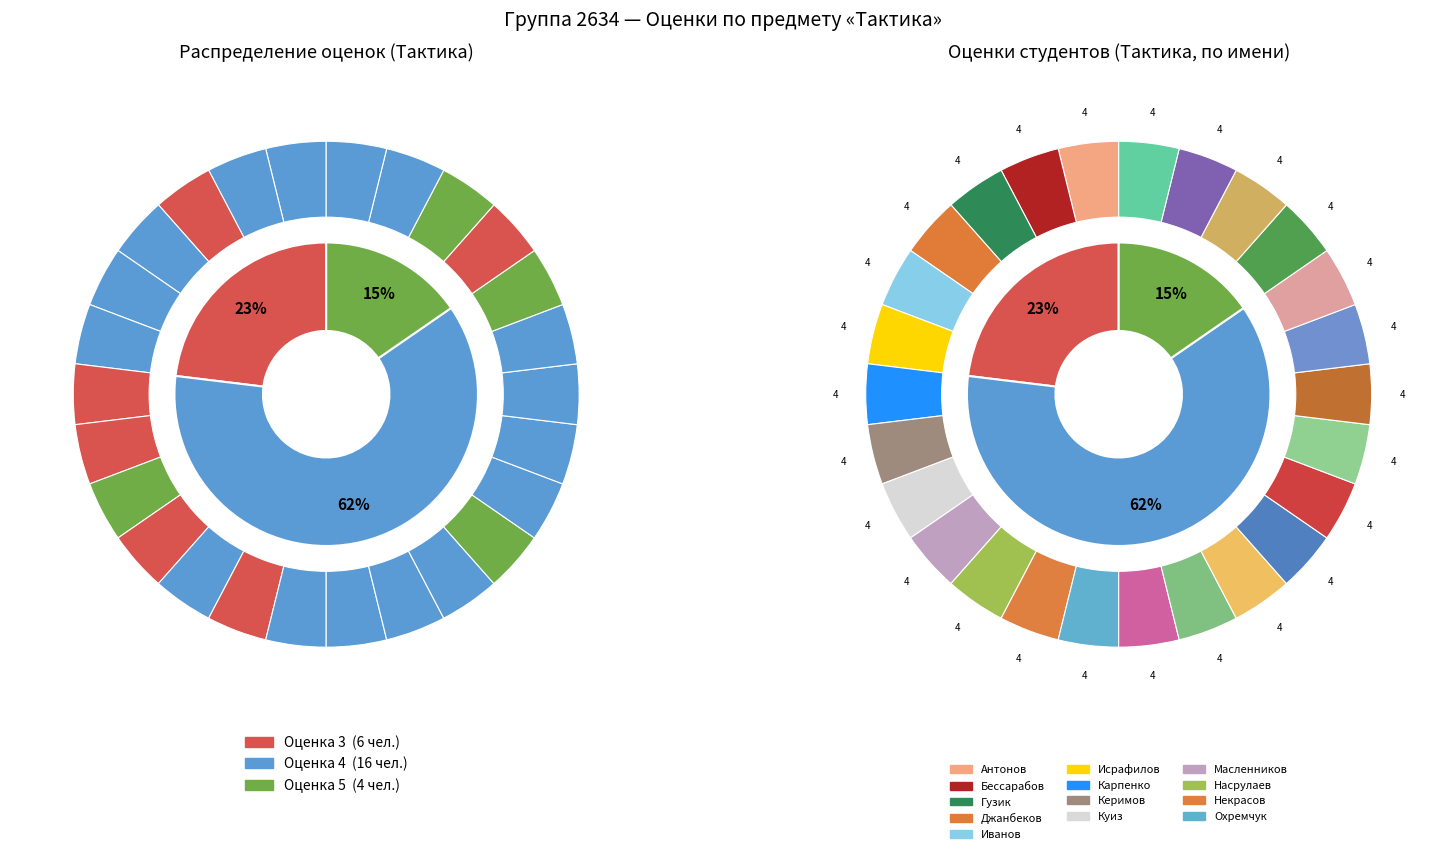

Rank the categories by value from highest to lowest.

Куиз Б.А., Рыбаков А.Д., Фролов И.О., Чурбанов К.Н., Антонов А.С., Бессарабов А.А., Джанбеков Р.М., Иванов К.А., Исрафилов И.Г., Насрулаев Э.И., Охремчук А.А., Петухов А.А., Пунгин А.А., Ракитин Д.А., Салов Е.В., Сапожников В.В., Тупарев А.В., Форманюк В.В., Шатохин А.А., Ширямин А.С., Гузик А.С., Карпенко Э.О., Керимов З.Р., Масленников М.В., Некрасов С.А., Чепурнов К.А.